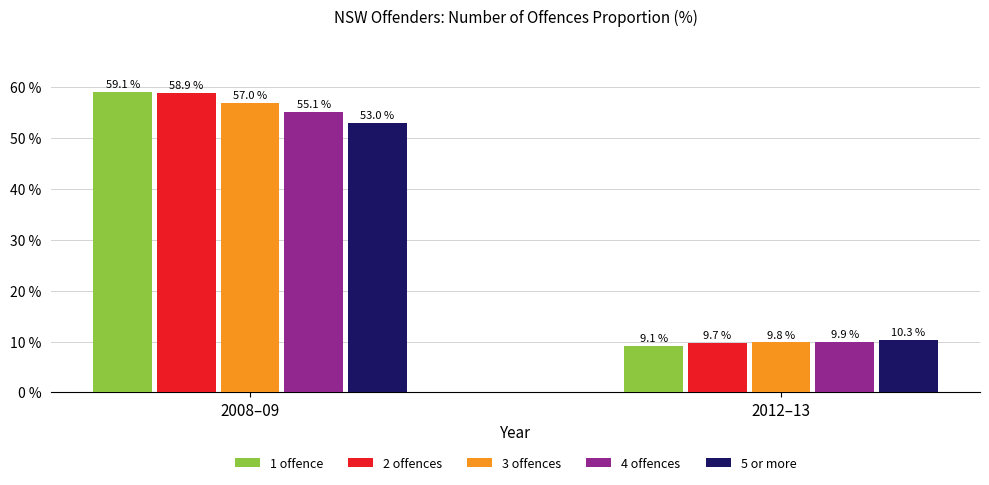

Rank the categories by 3 offences value from lowest to highest.

2012–13, 2008–09